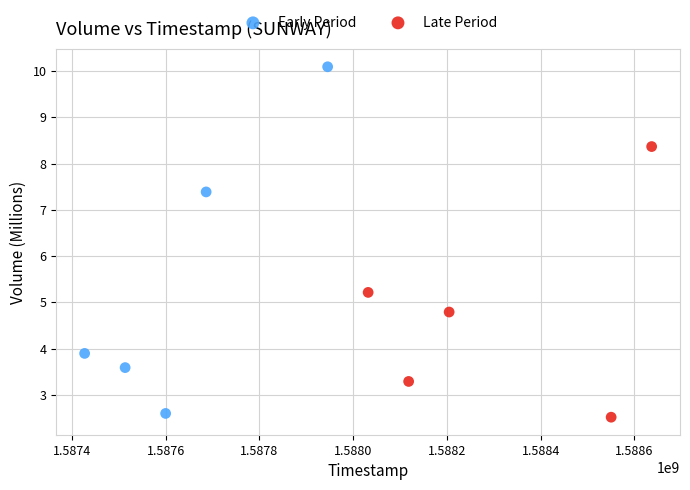

Which series has the largest Y range (max minus min)?

Early Period